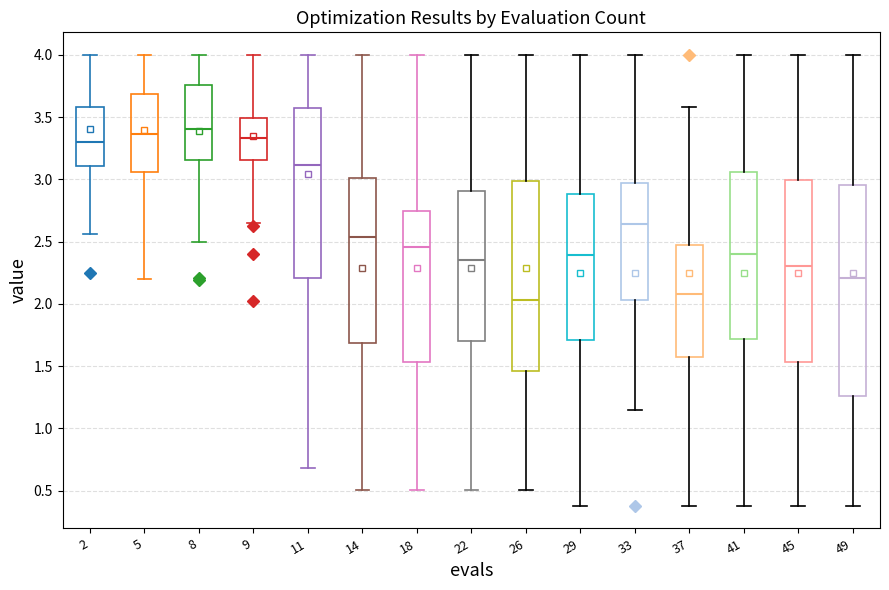

Reading left to right, read every box against the y-axis: the position of its median line, the range the box covers, and the ends of its whiskers. The values are not printed on the chart, so give them approximately, as read against the axis.

2: median 3.30, box 3.10 to 3.60, whiskers 2.55 to 4.00
5: median 3.35, box 3.05 to 3.70, whiskers 2.20 to 4.00
8: median 3.40, box 3.15 to 3.75, whiskers 2.50 to 4.00
9: median 3.35, box 3.15 to 3.50, whiskers 2.65 to 4.00
11: median 3.10, box 2.20 to 3.55, whiskers 0.70 to 4.00
14: median 2.55, box 1.70 to 3.00, whiskers 0.50 to 4.00
18: median 2.45, box 1.55 to 2.75, whiskers 0.50 to 4.00
22: median 2.35, box 1.70 to 2.90, whiskers 0.50 to 4.00
26: median 2.05, box 1.45 to 3.00, whiskers 0.50 to 4.00
29: median 2.40, box 1.70 to 2.90, whiskers 0.40 to 4.00
33: median 2.65, box 2.05 to 2.95, whiskers 1.15 to 4.00
37: median 2.10, box 1.55 to 2.45, whiskers 0.40 to 3.60
41: median 2.40, box 1.70 to 3.05, whiskers 0.40 to 4.00
45: median 2.30, box 1.55 to 3.00, whiskers 0.40 to 4.00
49: median 2.20, box 1.25 to 2.95, whiskers 0.40 to 4.00